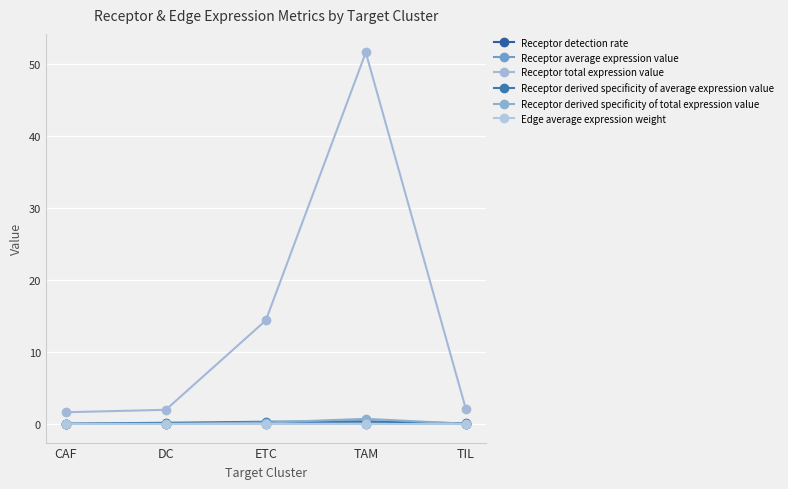

Reading left to right, transcribe all the data shown in this chart.

Receptor detection rate: 0.0	0.0	0.1	0.1	0.0
Receptor average expression value: 0.0	0.0	0.1	0.1	0.0
Receptor total expression value: 1.6	2.0	14.4	51.6	2.1
Receptor derived specificity of average expression value: 0.0	0.2	0.3	0.4	0.1
Receptor derived specificity of total expression value: 0.0	0.0	0.2	0.7	0.0
Edge average expression weight: 0.0	0.0	0.0	0.0	0.0